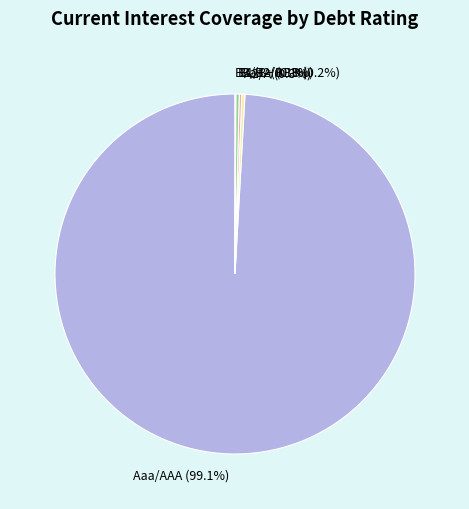

Combined, what portion of the pie is Aaa/AAA (99.1%) and B1/B+ (0.3%)?

99.4%